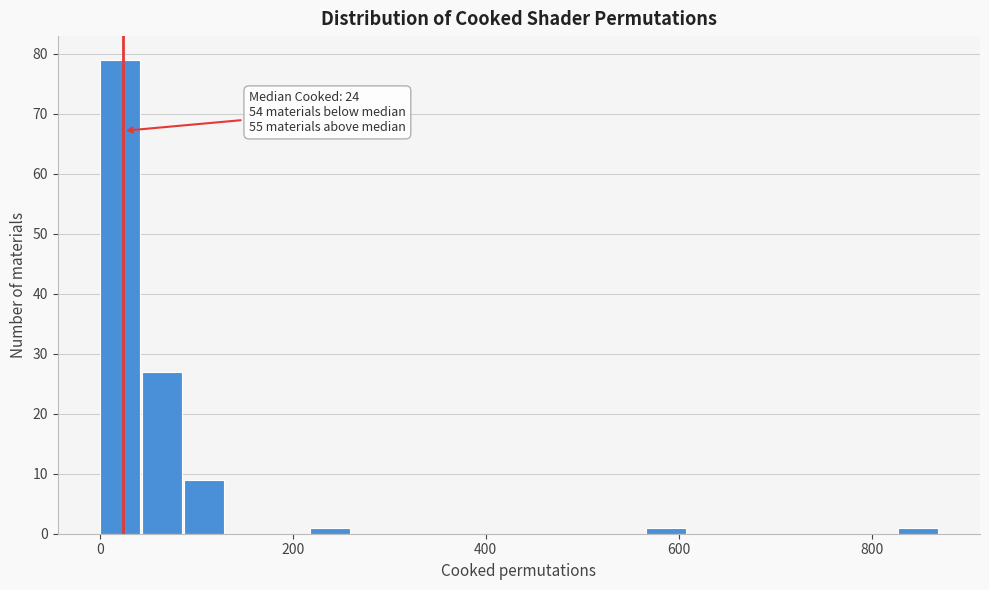

Around what value on the x-axis is the tallest bar? Give the approximate position of its centre, as read against the axis.

20